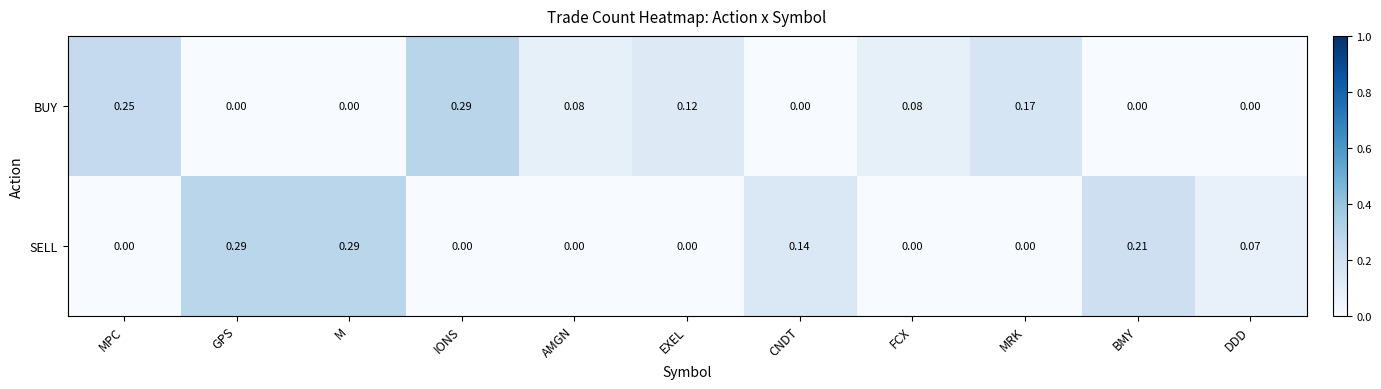

Rank the series at AMGN from highest to lowest value.

BUY, SELL